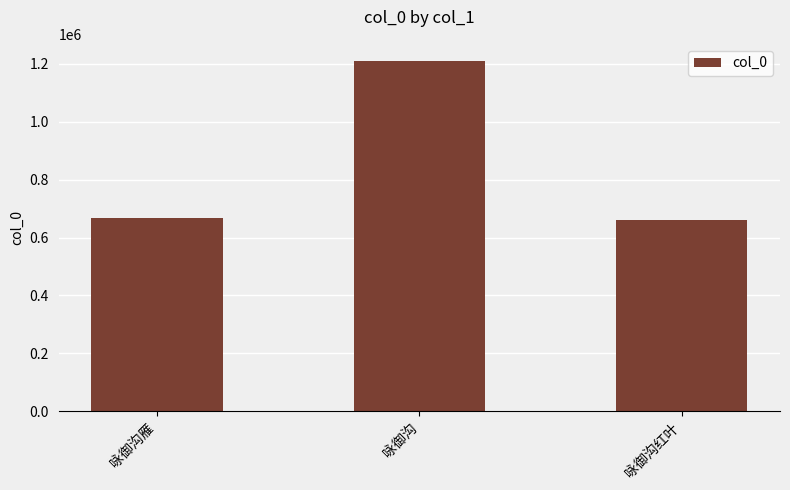

What is the maximum value shown in the chart?

1208584